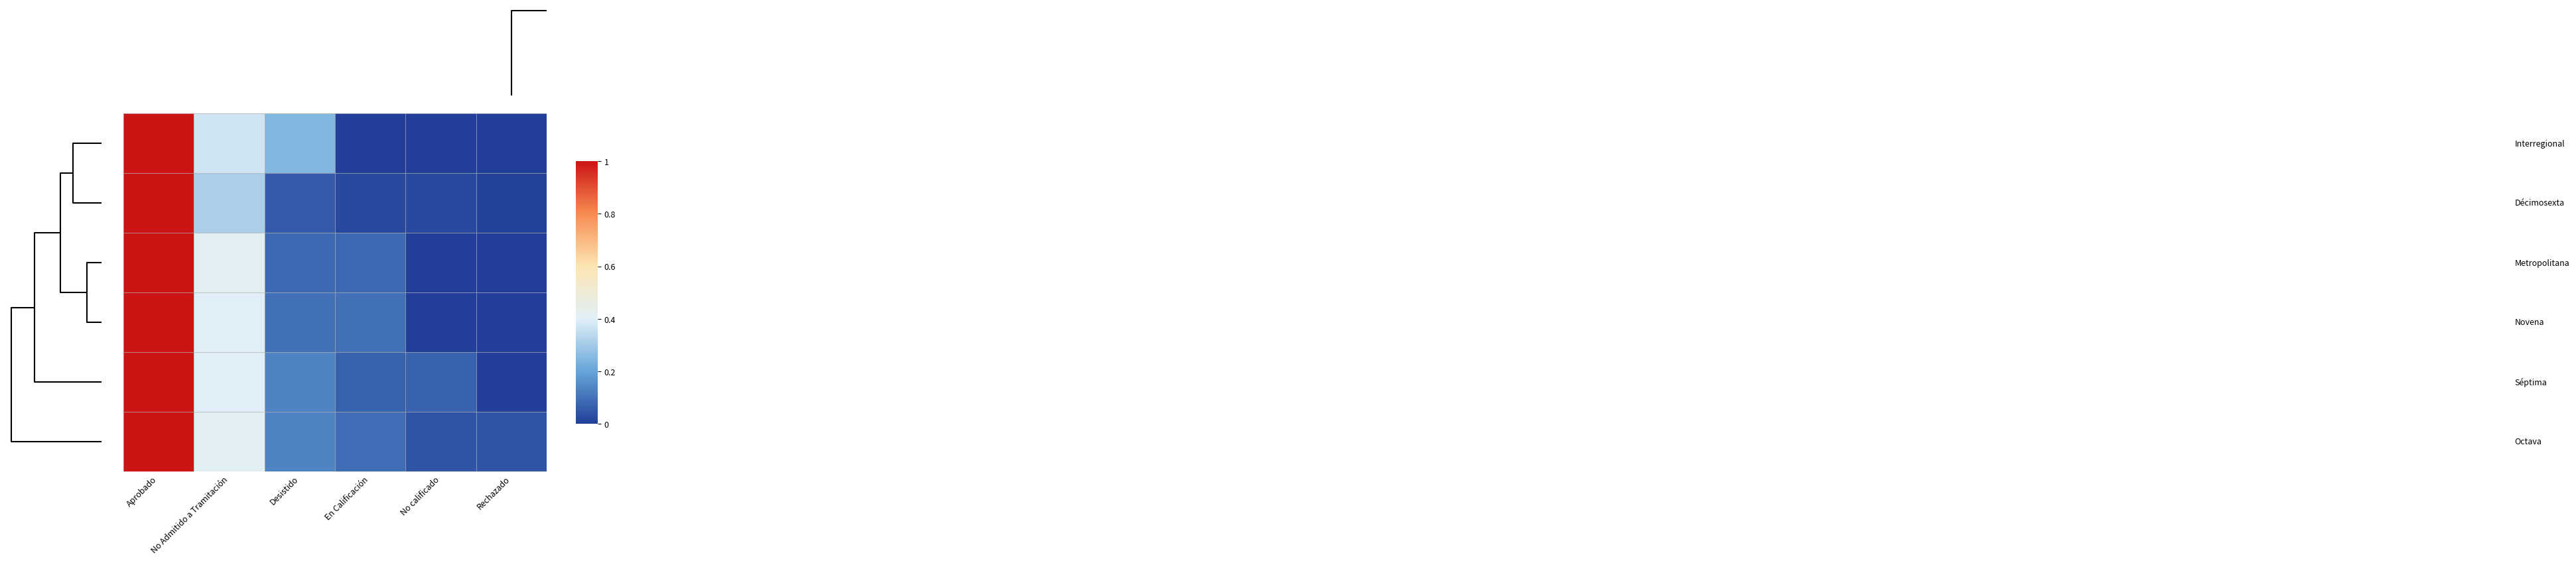

What is the maximum value shown in the chart?

1.0